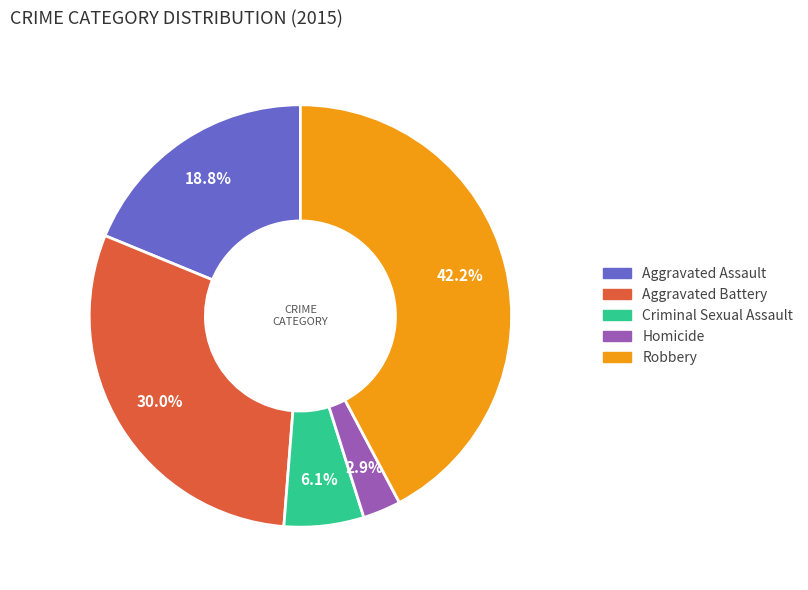

The Homicide slice represents 14% of the pie. True or false?

False